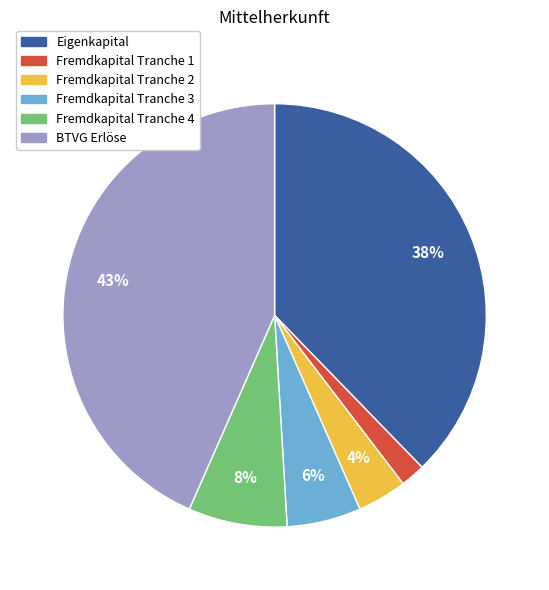

To the nearest percent, what percentage of the pie is Fremdkapital Tranche 4?

8%